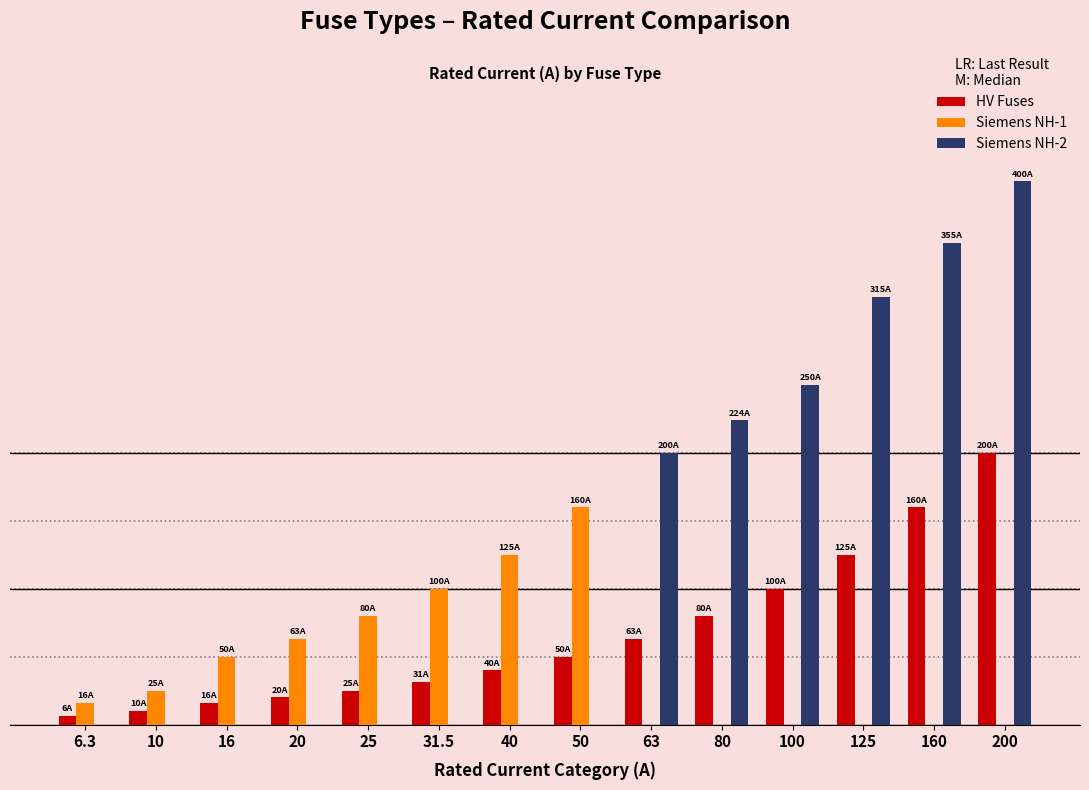

What are all the series names shown in the legend?

HV Fuses, Siemens NH-1, Siemens NH-2